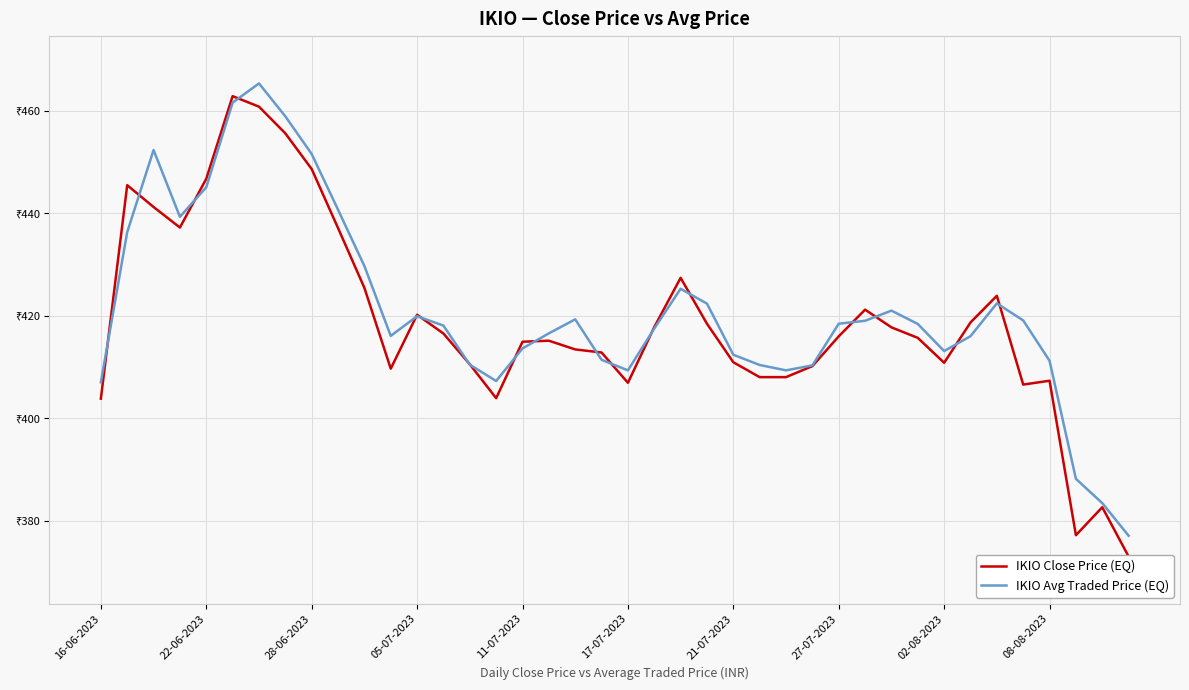

How many interior local peaks does the IKIO Close Price (EQ) series have?

9